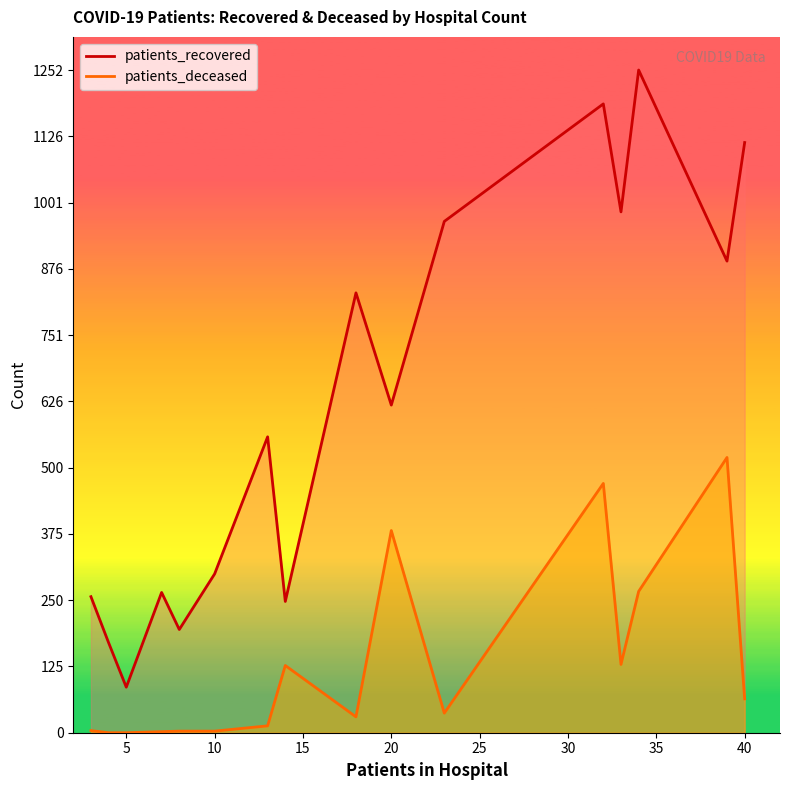

Which series has the widest spread of values?

patients_recovered